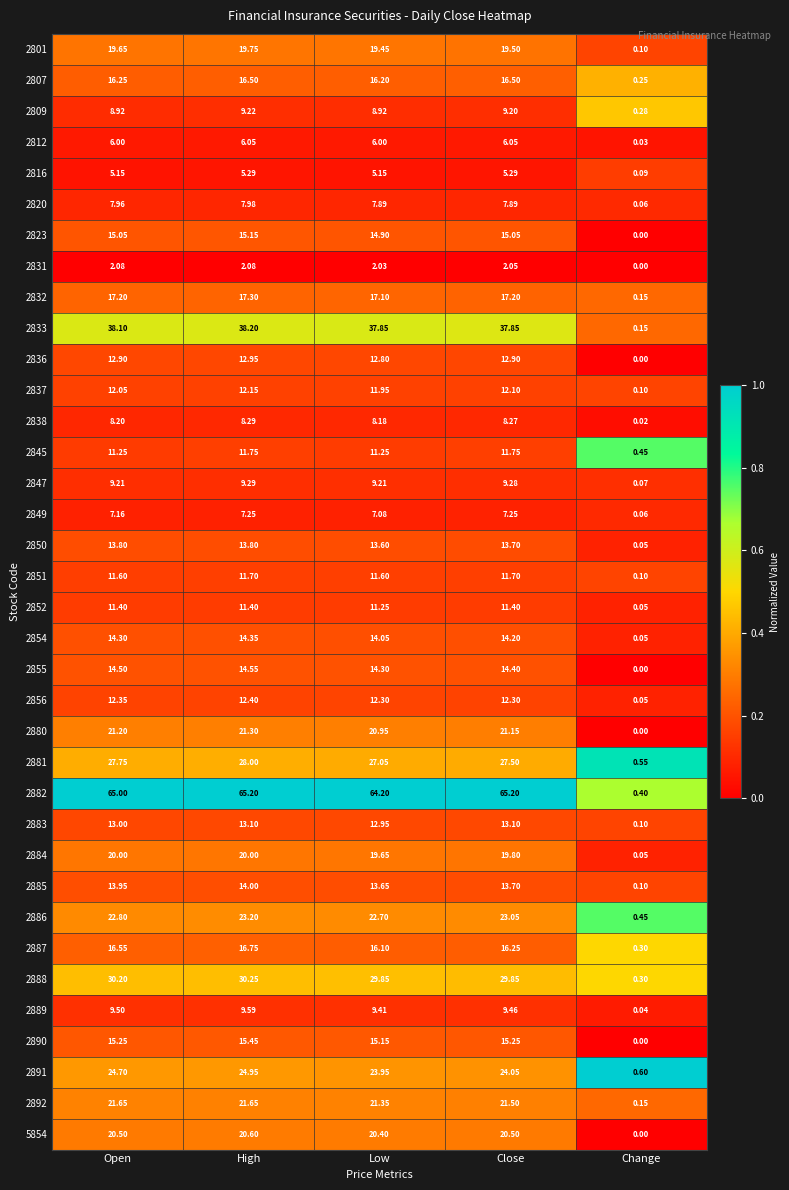

At which category is the sum across all series the highest?

High